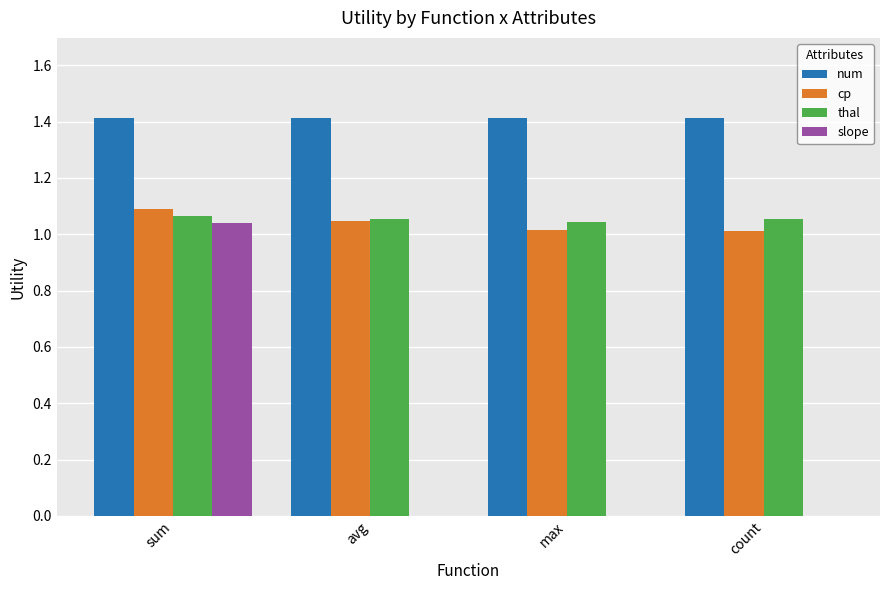

Is the value of num at max greater than the value of thal at sum?

Yes